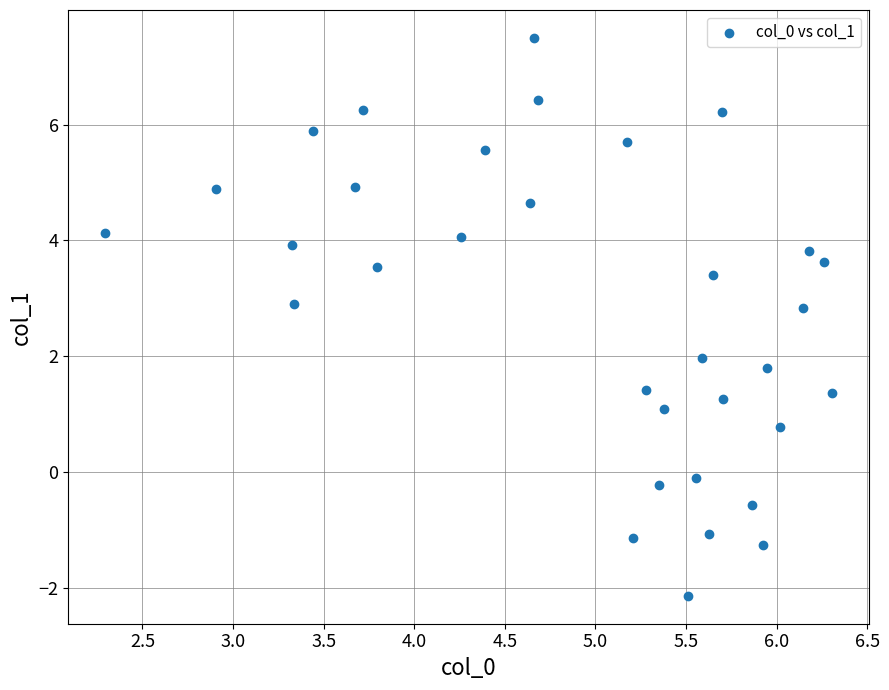

What is the range of Y values (max minus min)?

9.6